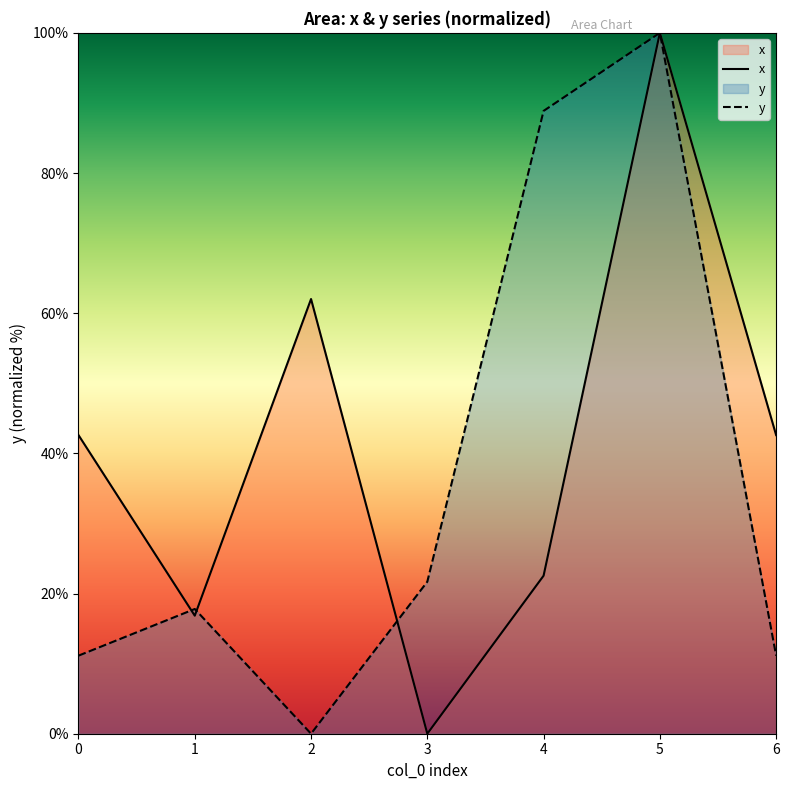

How many interior local valleys does the y series have?

1